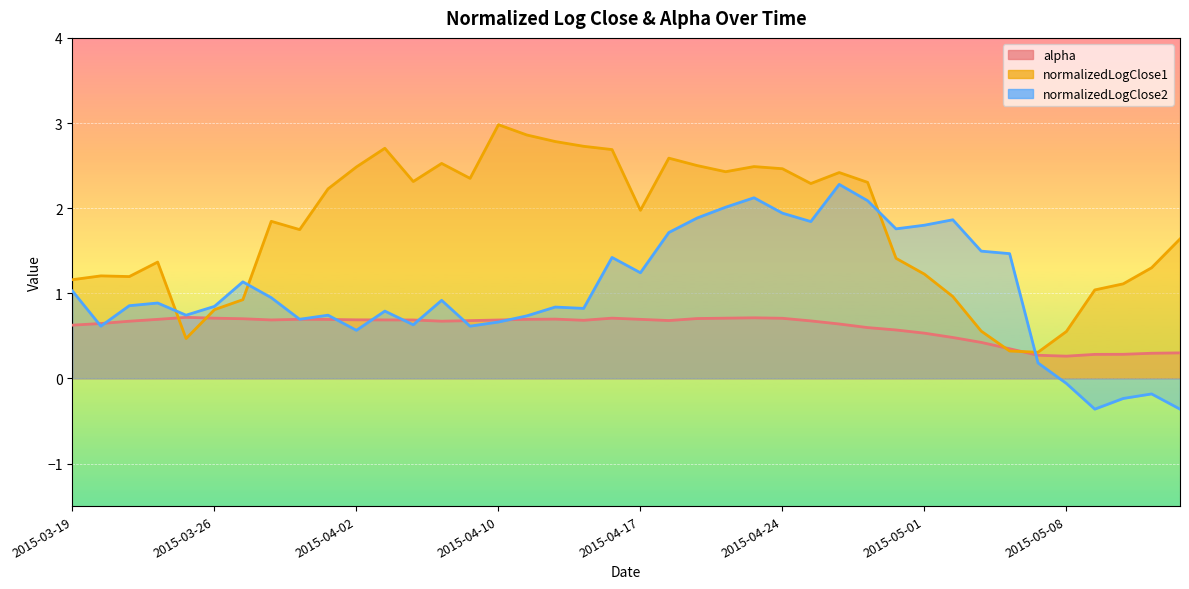

What is the difference between the normalizedLogClose2 values at 2015-04-09 and 2015-03-25?

0.1